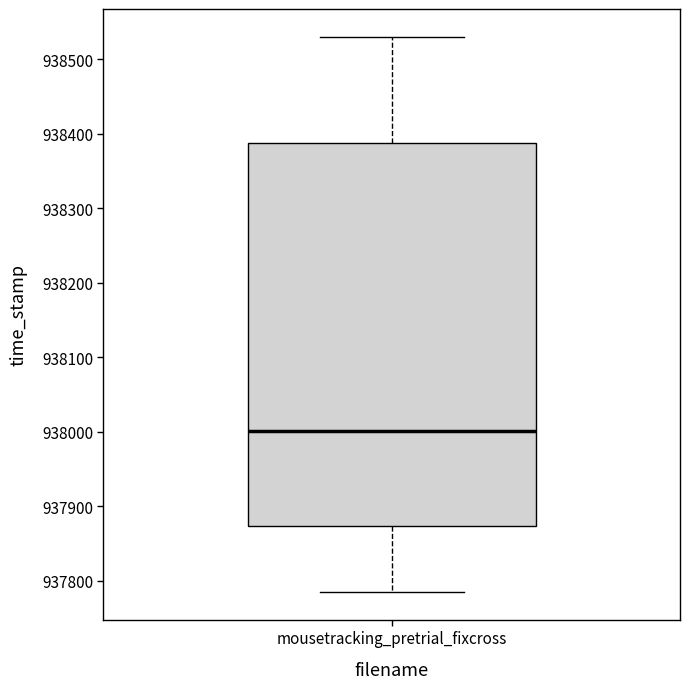

Transcribe this box plot: give where the median line is, the range the box spans, and where the two whiskers end, as read against the y-axis. The values are not printed on the chart, so give them approximately, as read against the axis.

median 938000, box 937870 to 938390, whiskers 937790 to 938530